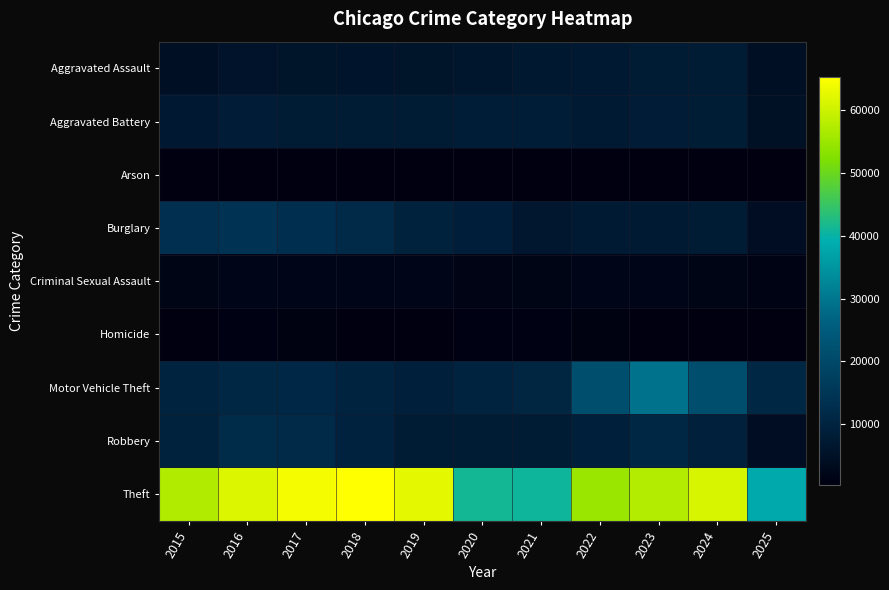

Count the number of categories in the chart.

11